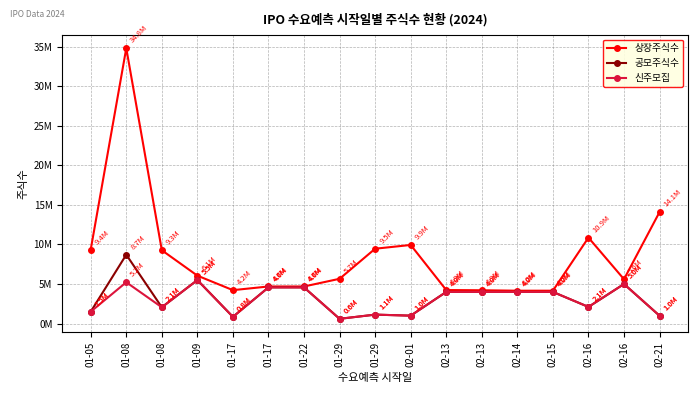

Which series has the widest spread of values?

상장주식수